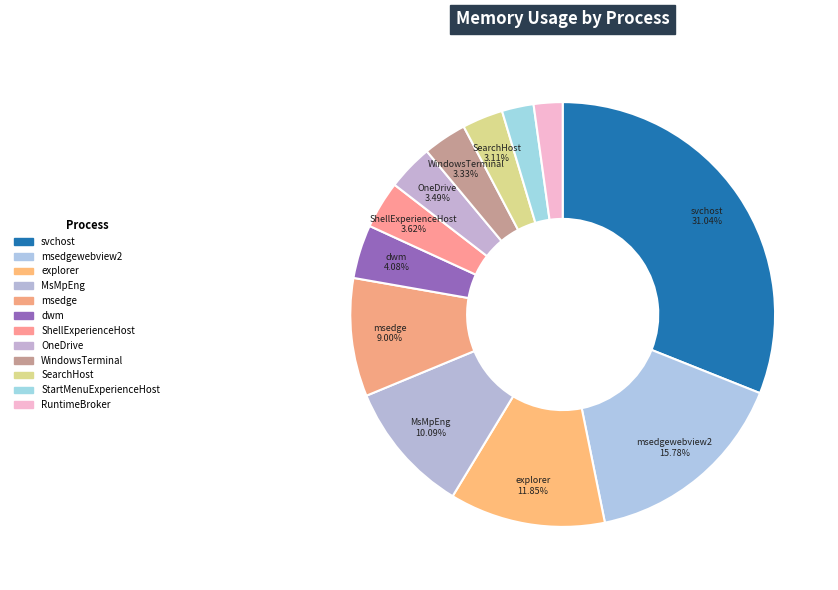

Rank the categories by value from lowest to highest.

RuntimeBroker, StartMenuExperienceHost, SearchHost, WindowsTerminal, OneDrive, ShellExperienceHost, dwm, msedge, MsMpEng, explorer, msedgewebview2, svchost